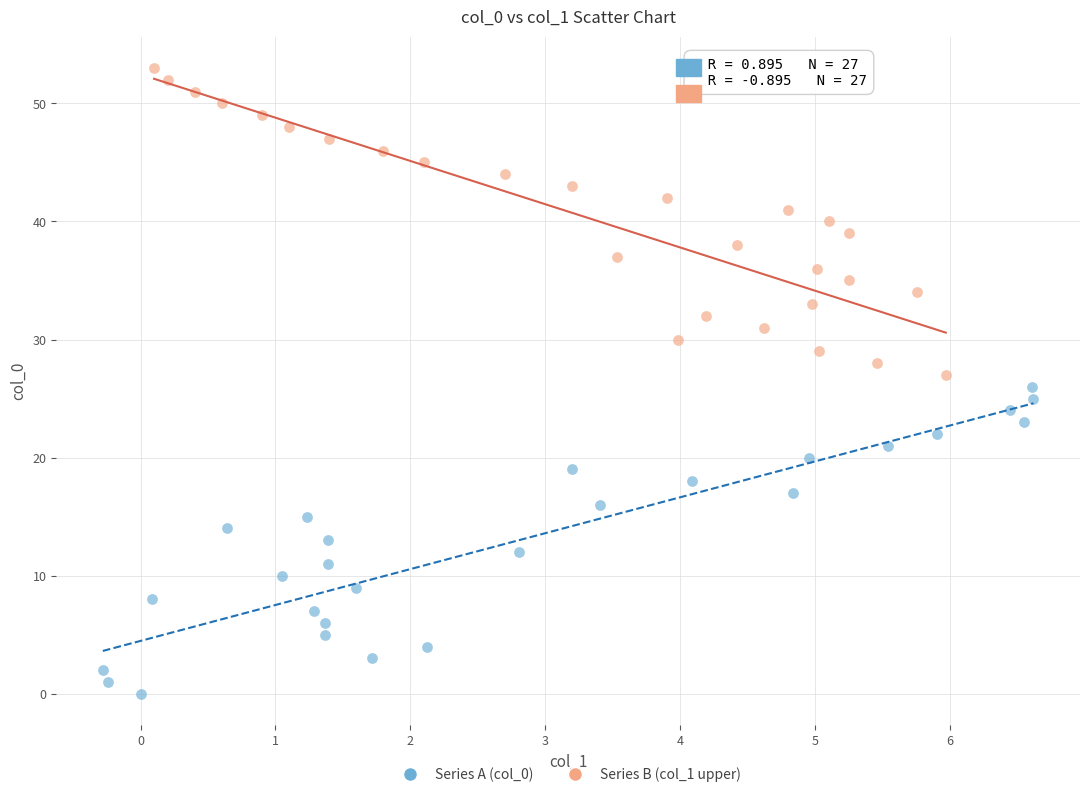

Which series reaches the minimum Y coordinate?

Series A (col_0)